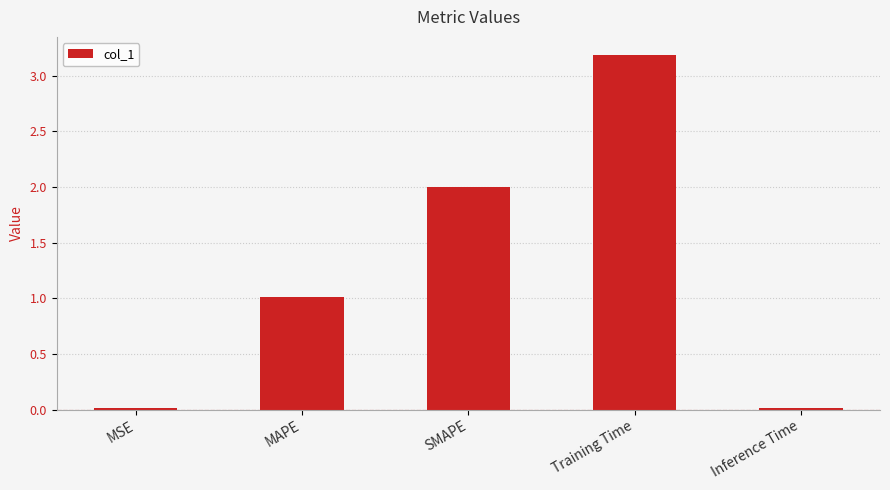

Are the bars grouped side by side (vs. stacked)?

No